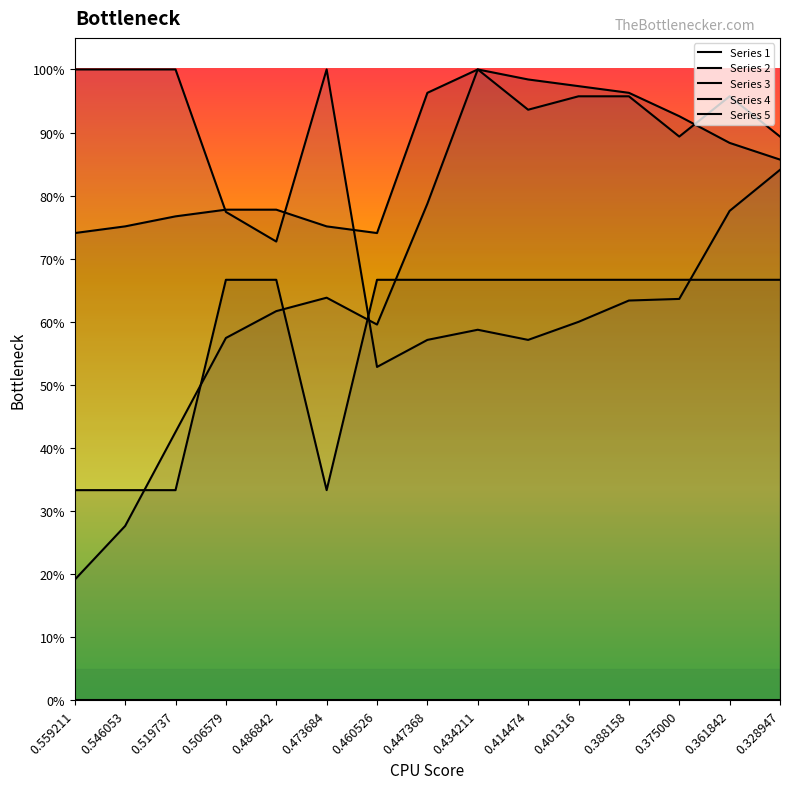

What is the average value of the Series 2 series?

0.9